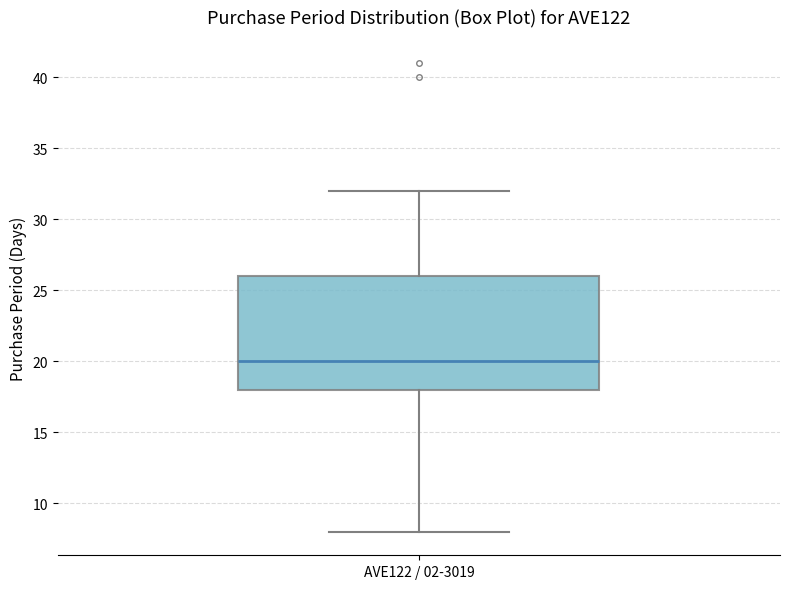

Transcribe this box plot: give where the median line is, the range the box spans, and where the two whiskers end, as read against the y-axis. The values are not printed on the chart, so give them approximately, as read against the axis.

median 20, box 18 to 26, whiskers 8 to 32